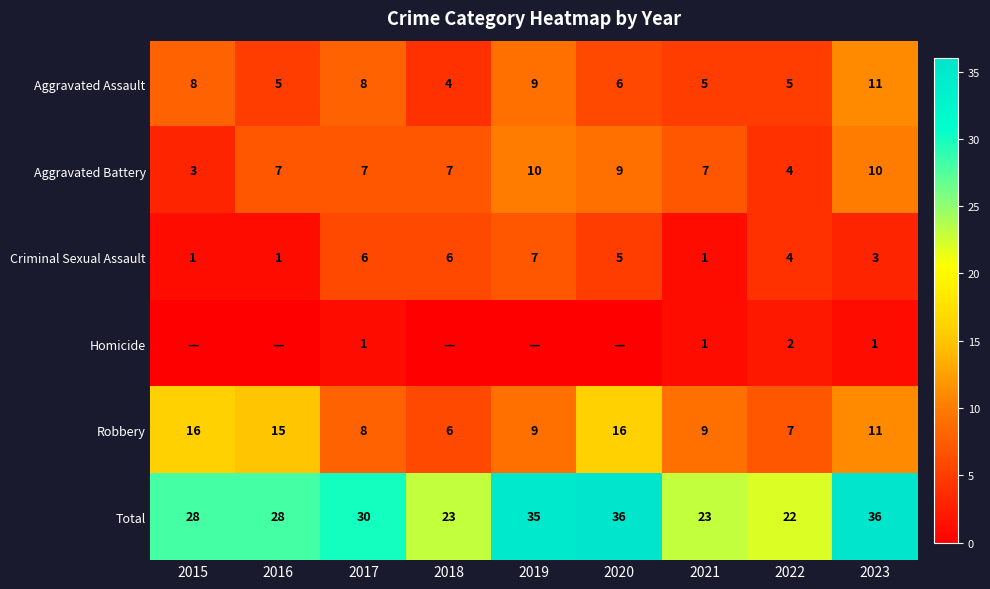

Read the Aggravated Battery value at 2018.

7